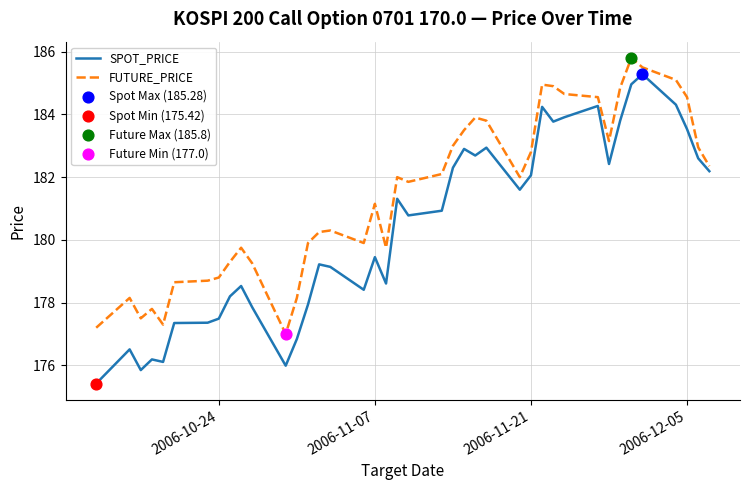

Which series has the largest total across all categories?

FUTURE_PRICE